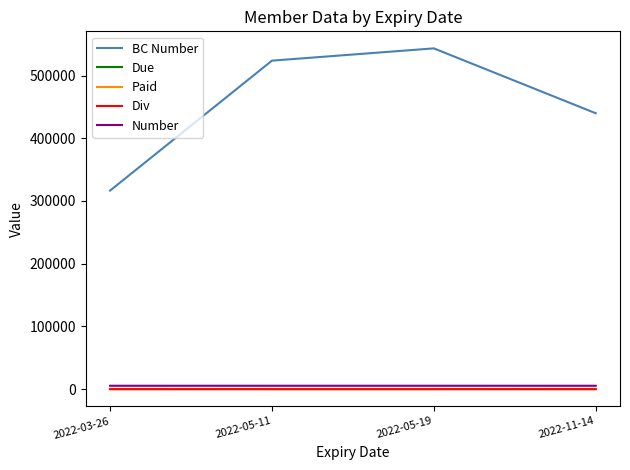

The value of BC Number at 2022-05-11 is 523699. True or false?

True